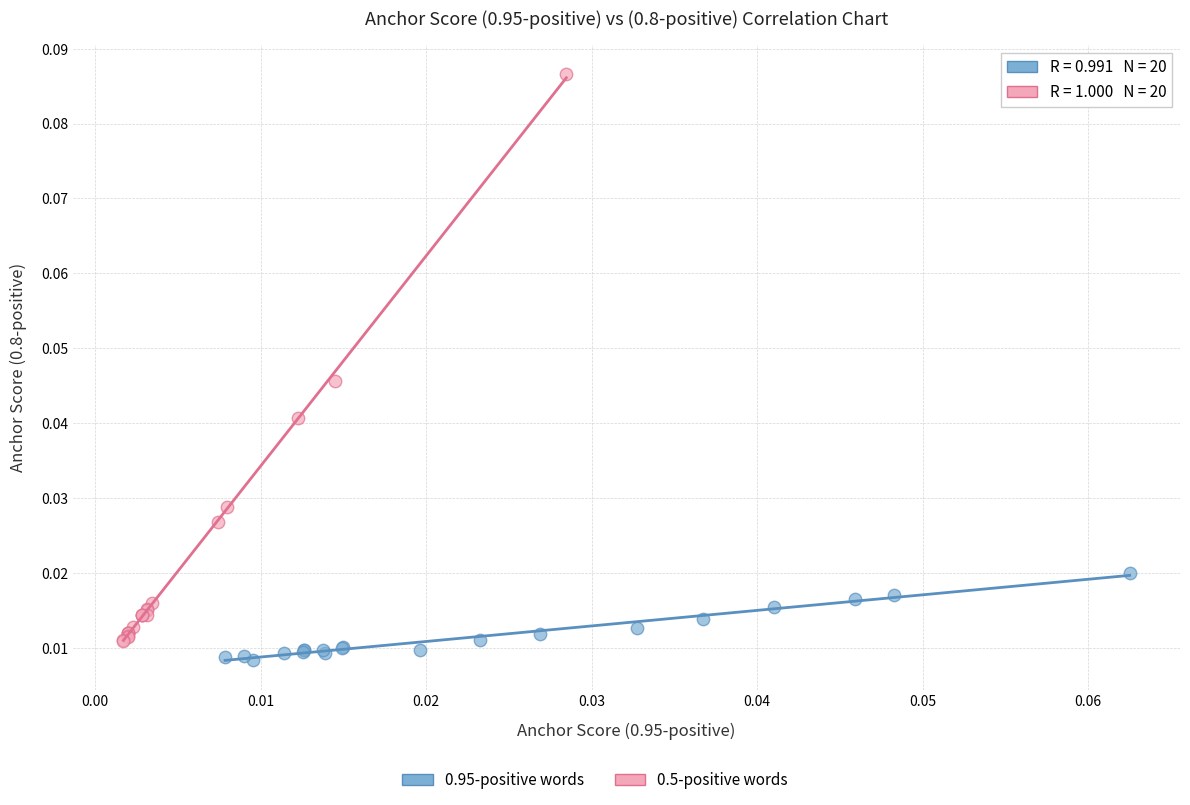

Which series has the widest spread of Y values?

0.5-positive words